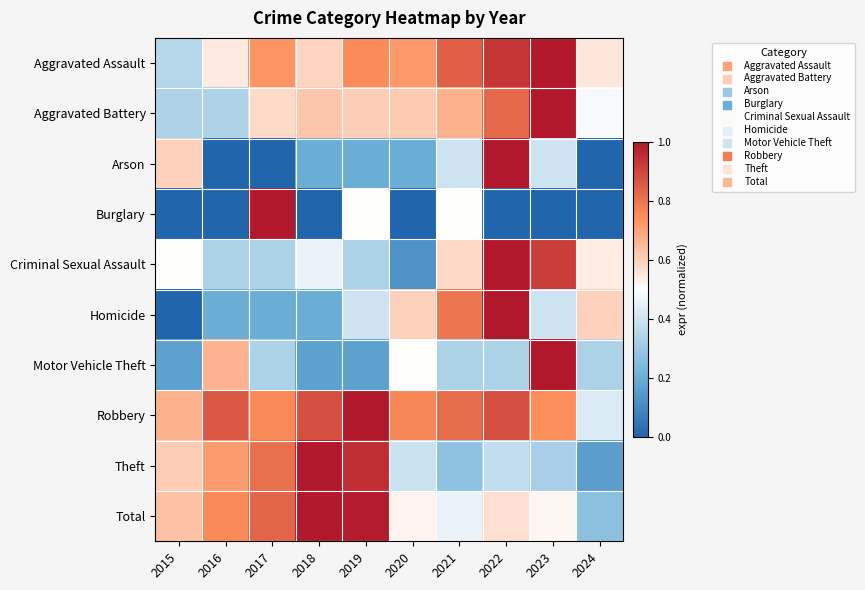

At which category is the sum across all series the highest?

2022